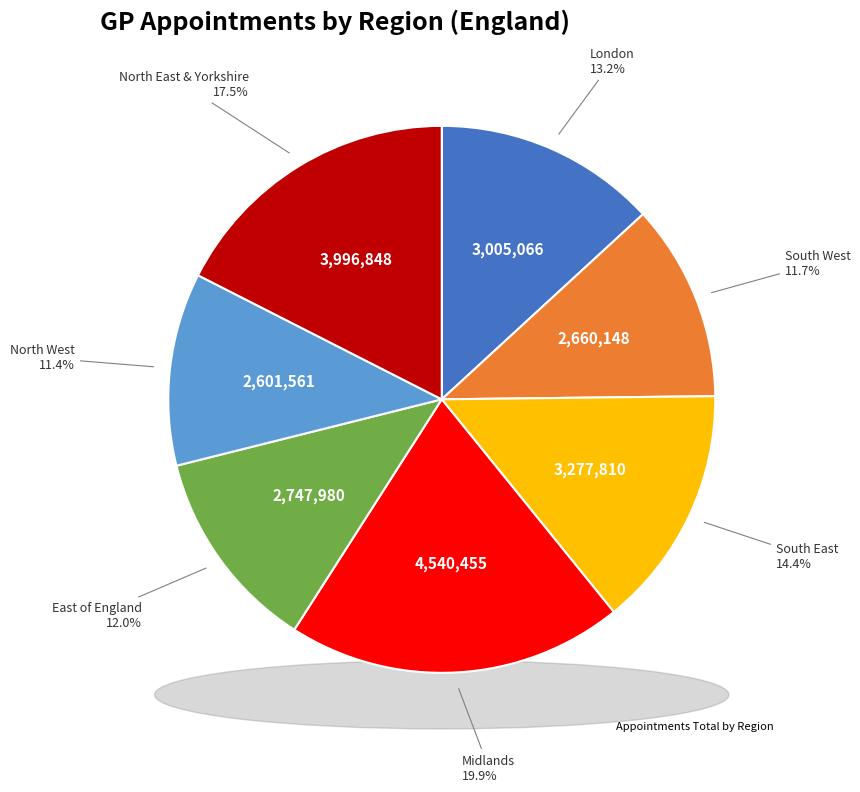

Between East of England Commissioning Region and North West Commissioning Region, which is larger?

East of England Commissioning Region